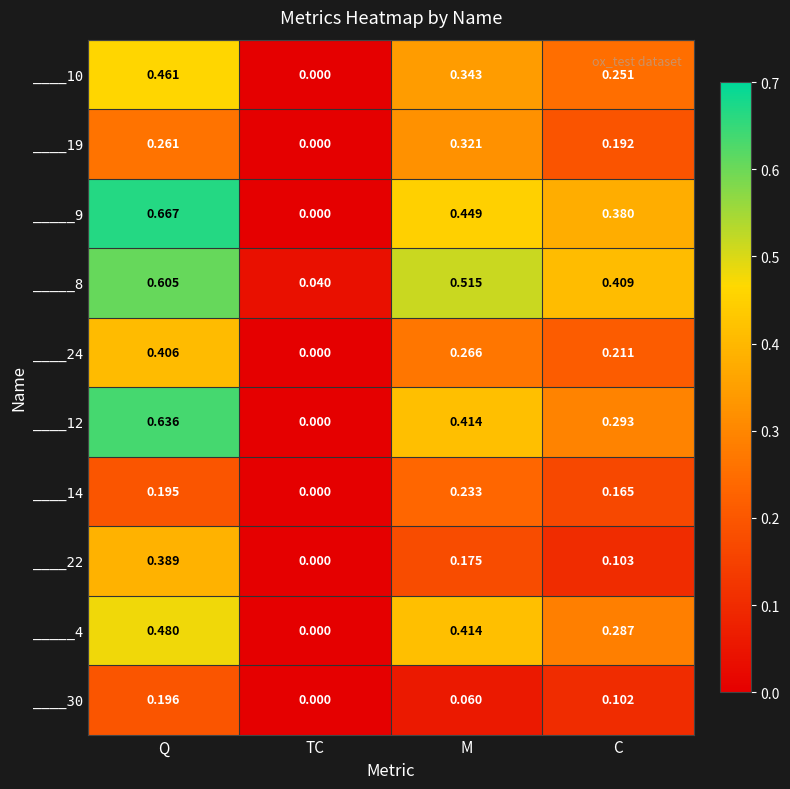

Which series has the largest total across all categories?

_____8